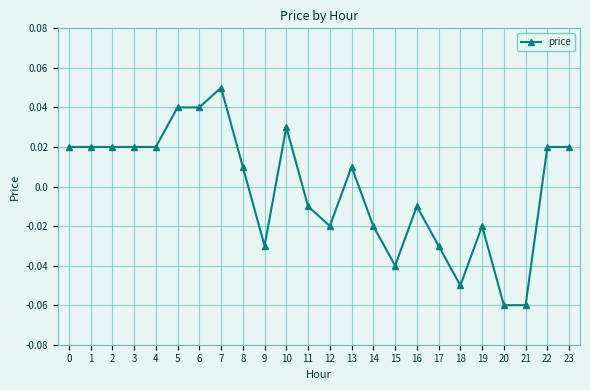

Which label corresponds to the largest value in the chart?

7